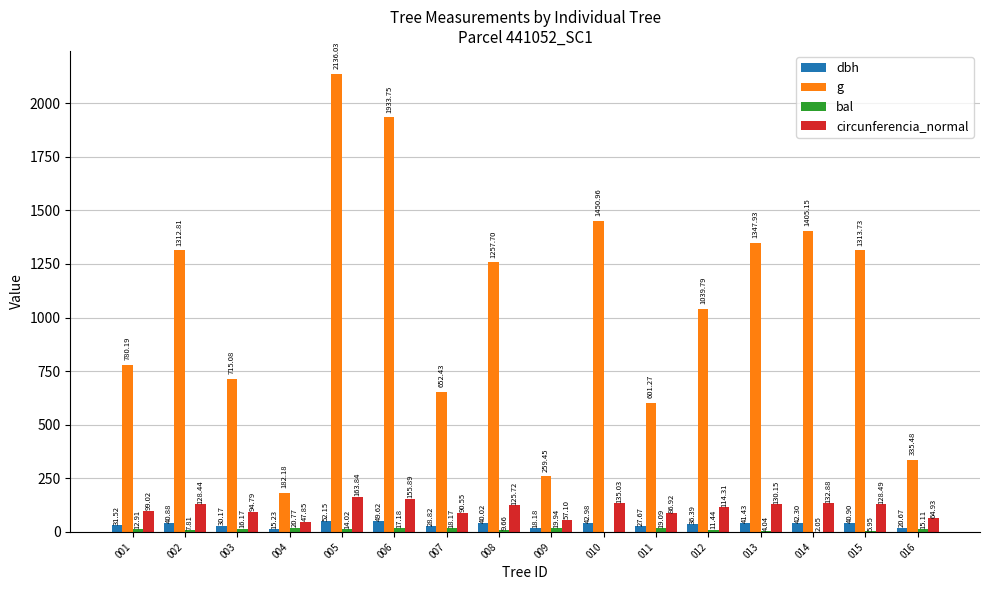

Between 004 and 013, which series saw the biggest shift?

g